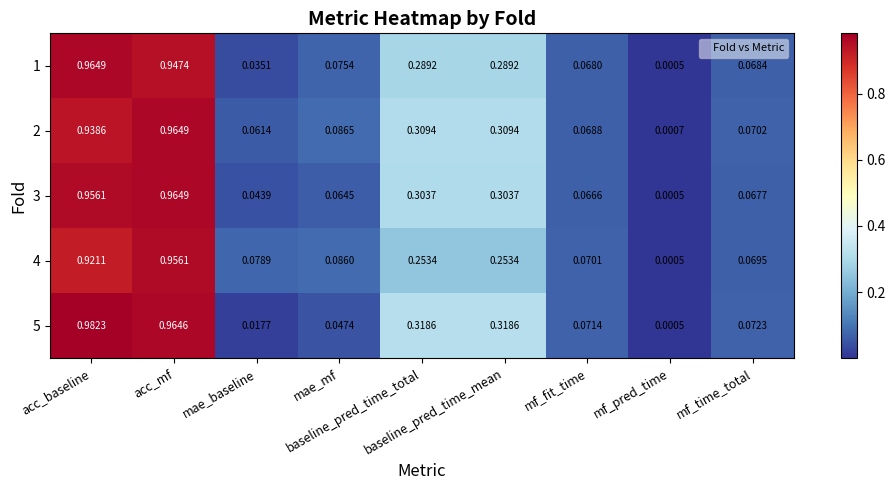

List the series in order of their peak value, highest first.

5, 1, 2, 3, 4